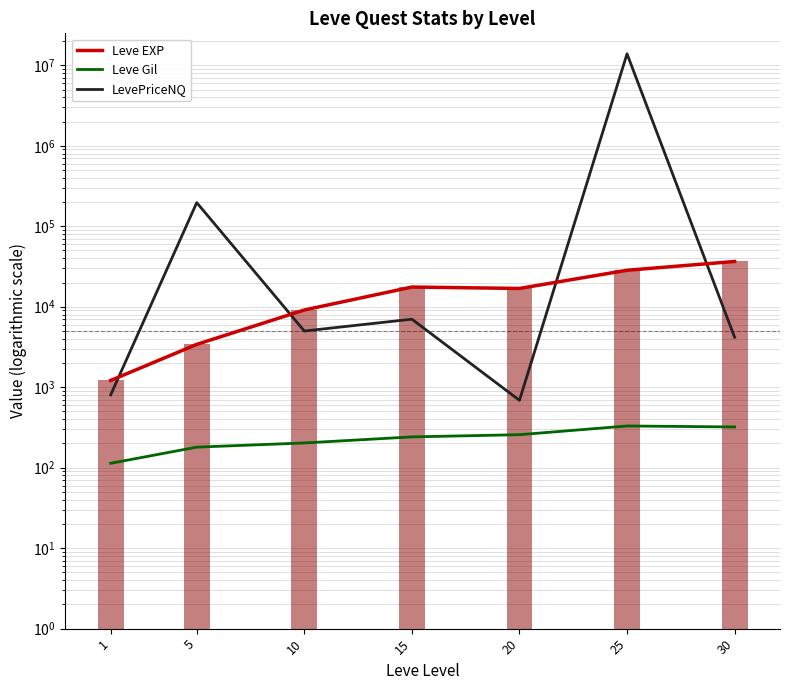

At how many categories does at least one series exceed 9114871?

1